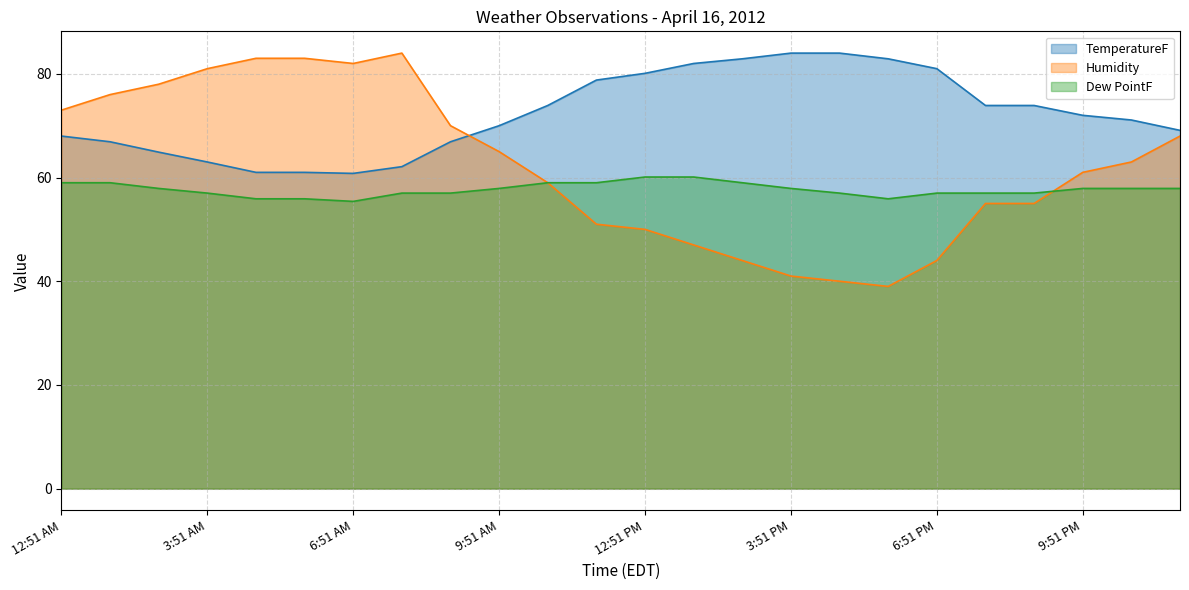

Is the value of Humidity at 3:51 AM greater than the value of TemperatureF at 1:51 AM?

Yes